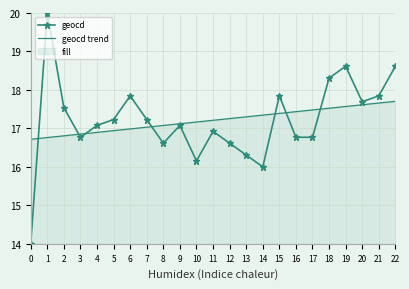

What is the average value of the geocd trend series?

17.2